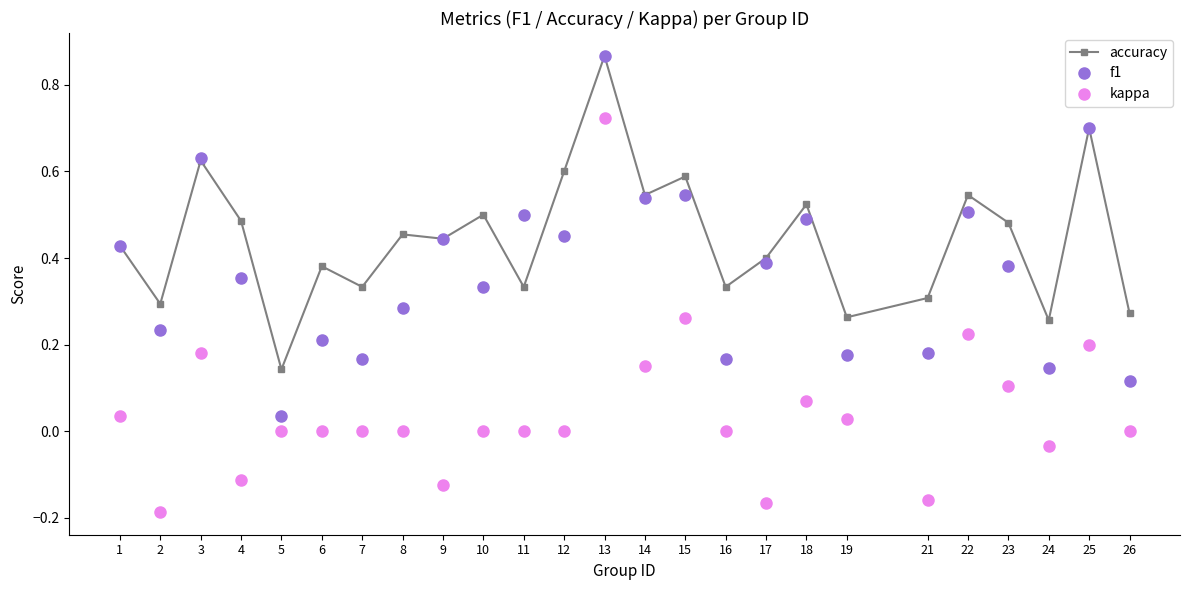

True or false: kappa and accuracy intersect in this chart.

False